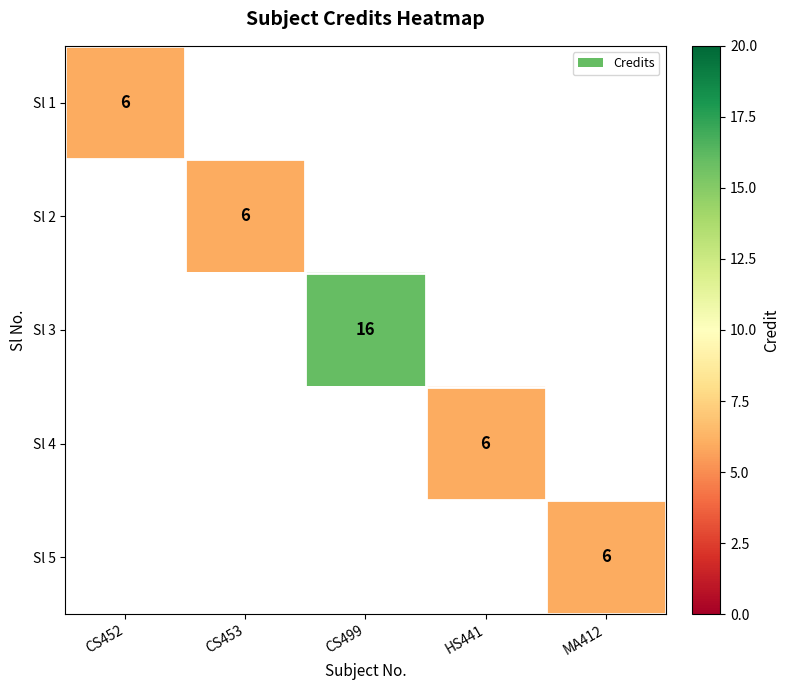

True or false: Sl 5 has a value of 10 at MA412.

False